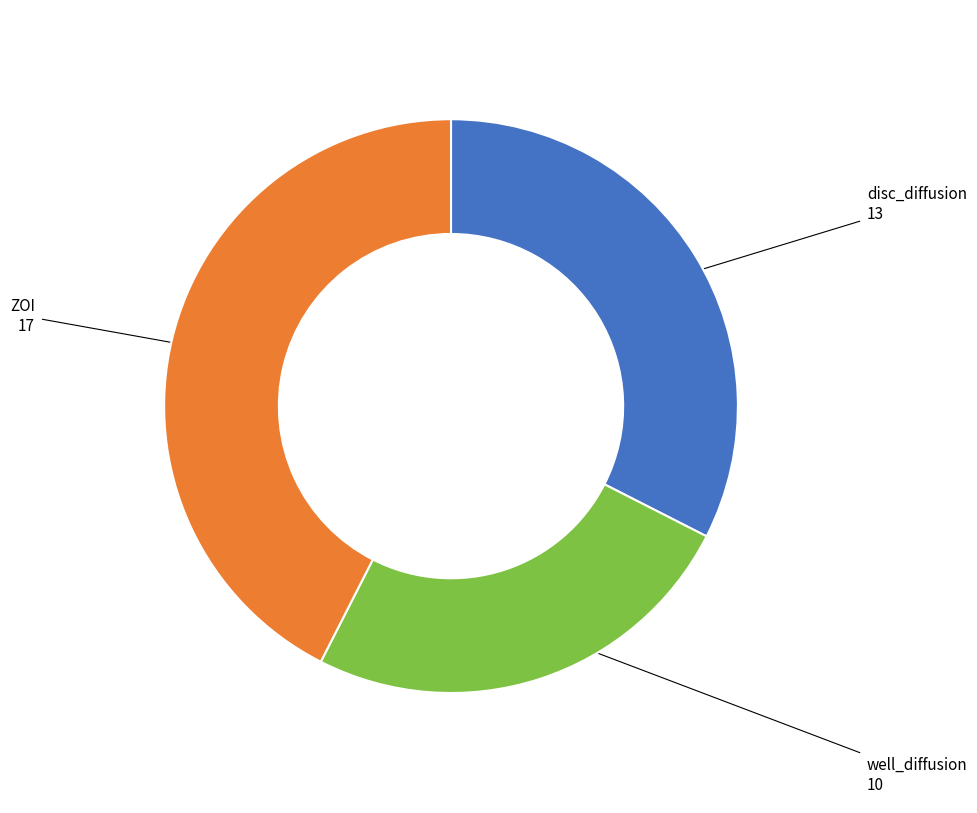

Which has a higher value, well_diffusion or disc_diffusion?

disc_diffusion